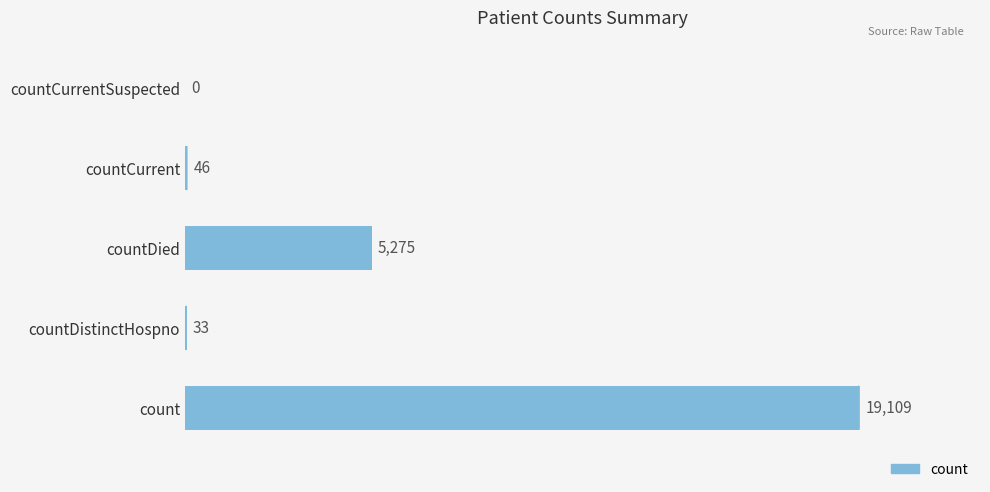

Count the number of data series in this chart.

1